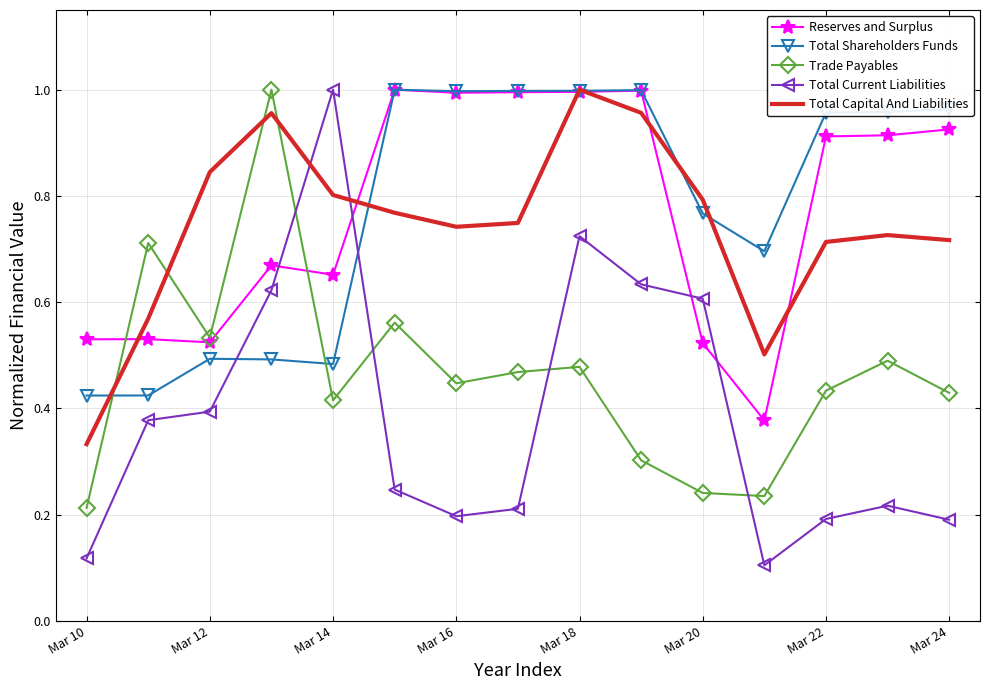

After their last crossing, which series has the higher values: Total Shareholders Funds or Trade Payables?

Total Shareholders Funds